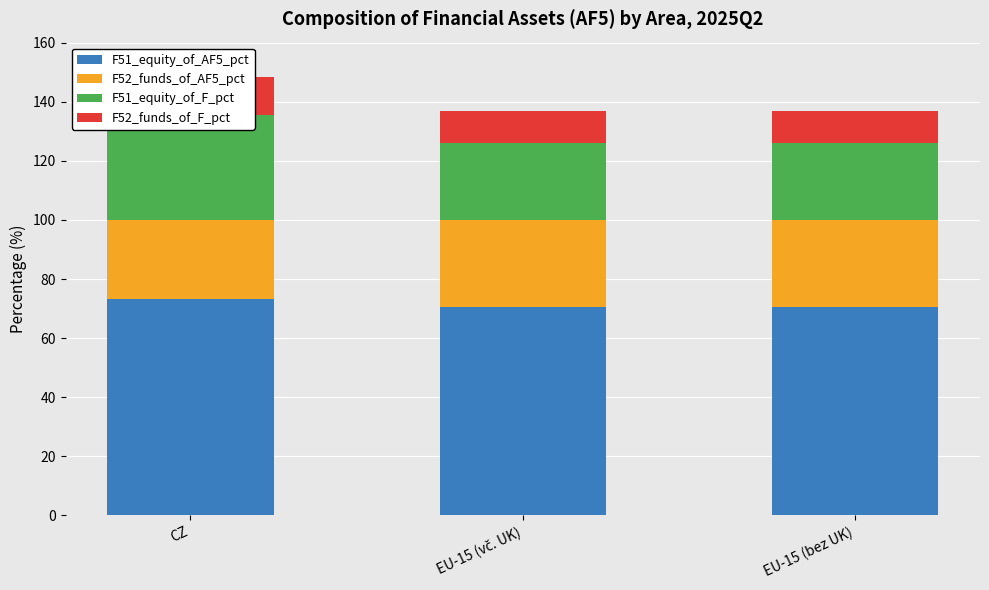

List the series in order of their peak value, lowest first.

F52_funds_of_F_pct, F52_funds_of_AF5_pct, F51_equity_of_F_pct, F51_equity_of_AF5_pct